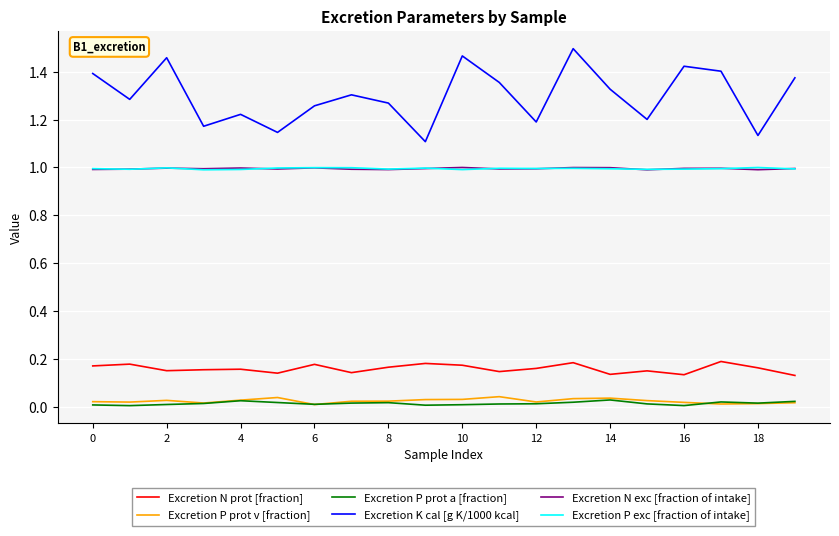

True or false: Excretion N exc [fraction of intake] and Excretion N prot [fraction] cross at least once.

False